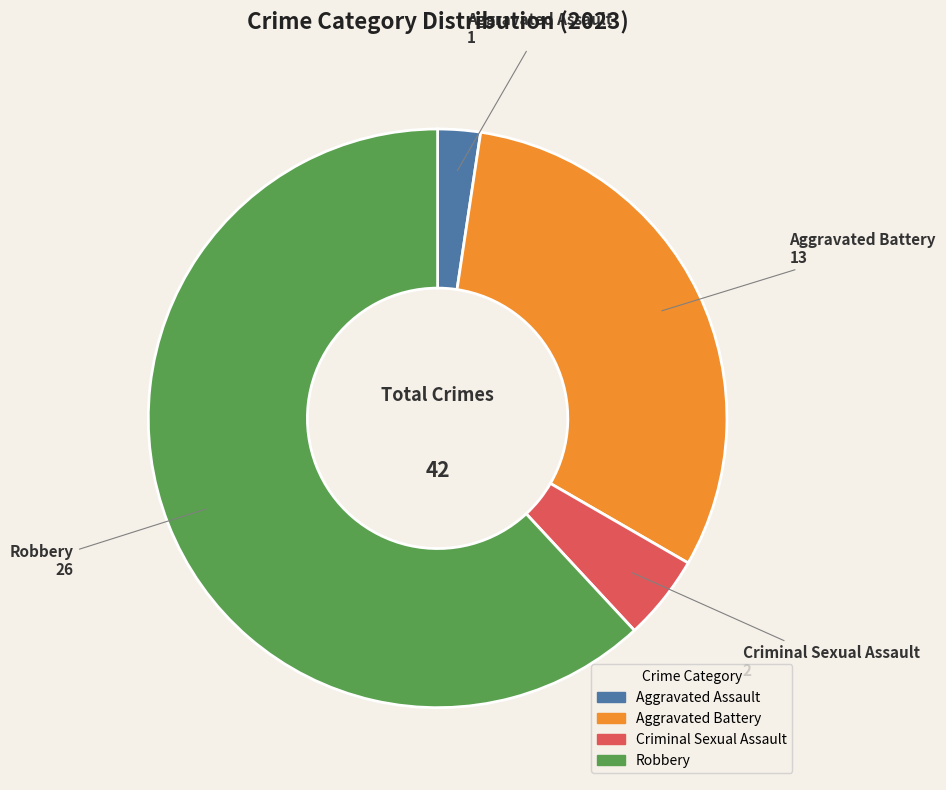

What is the smallest slice in the pie chart?

Aggravated Assault